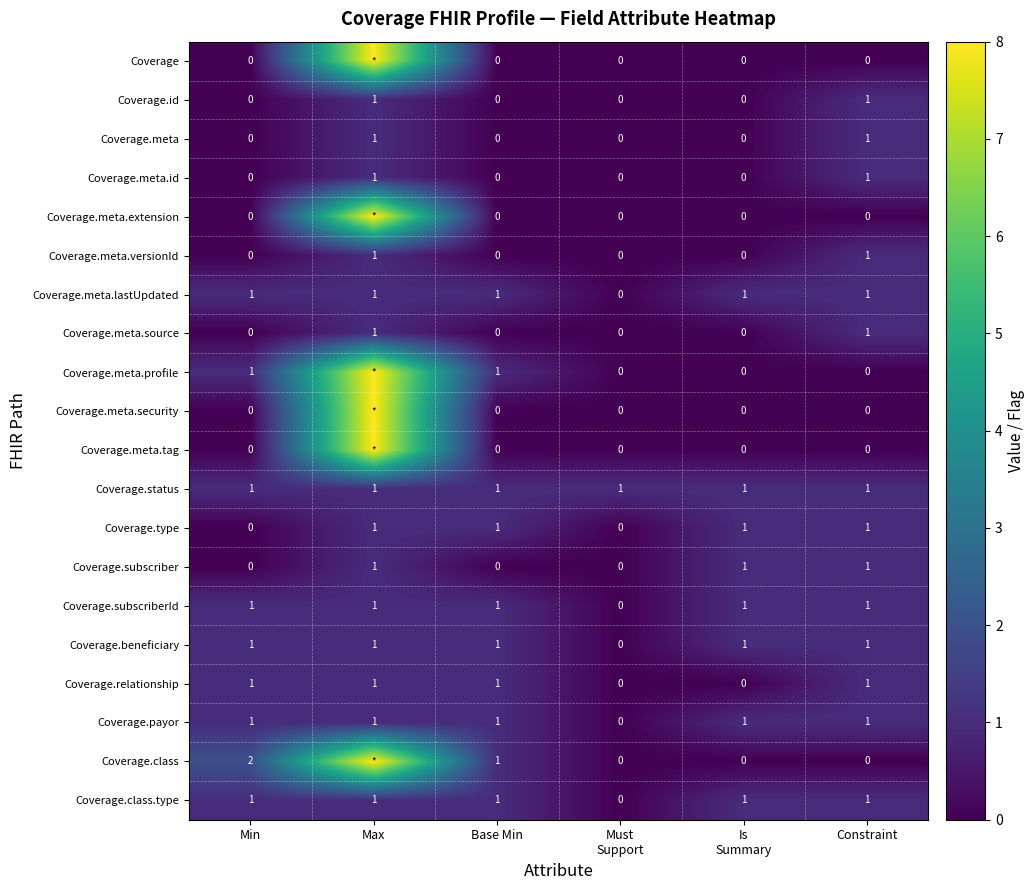

The Coverage.type series shows 1 at Min. True or false?

False